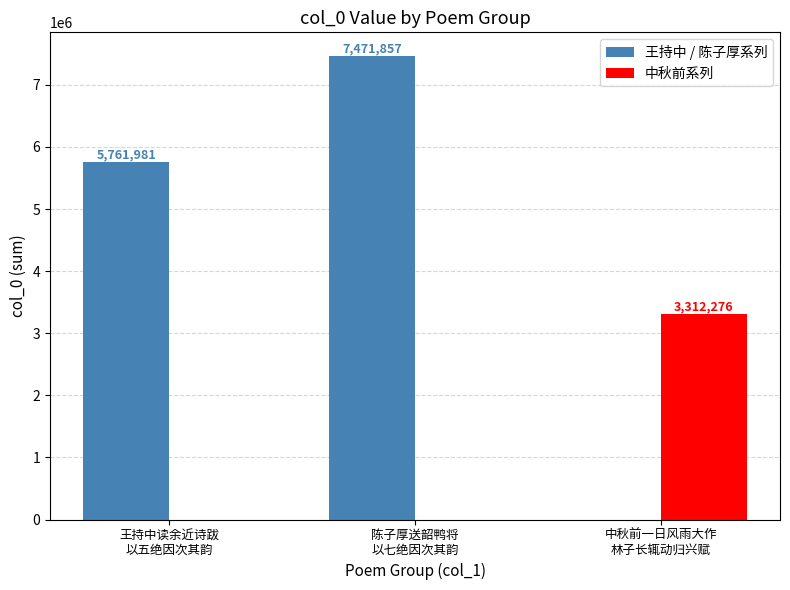

Count the number of categories in the chart.

3